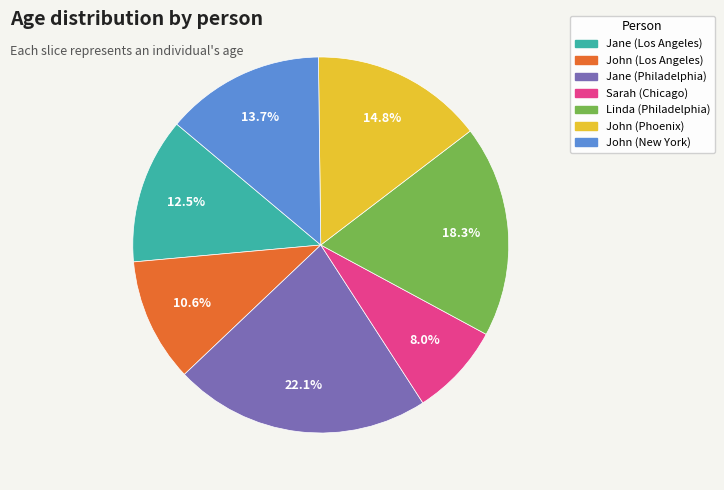

What percentage is NOT represented by John (New York)?

86.3%